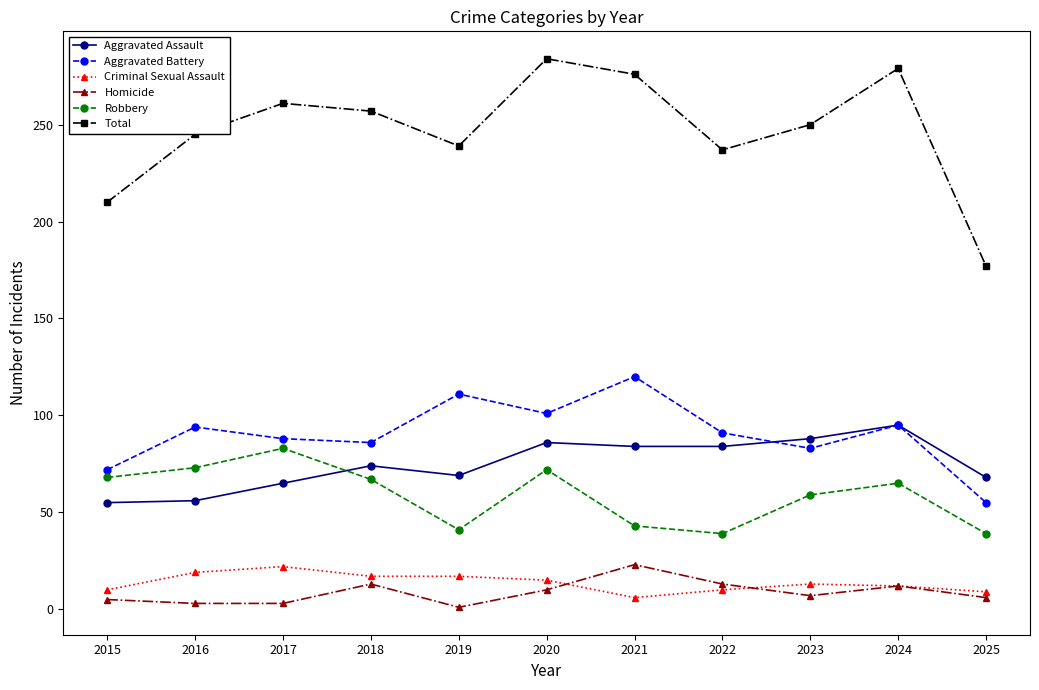

Where is the first local maximum for Aggravated Battery?

2016